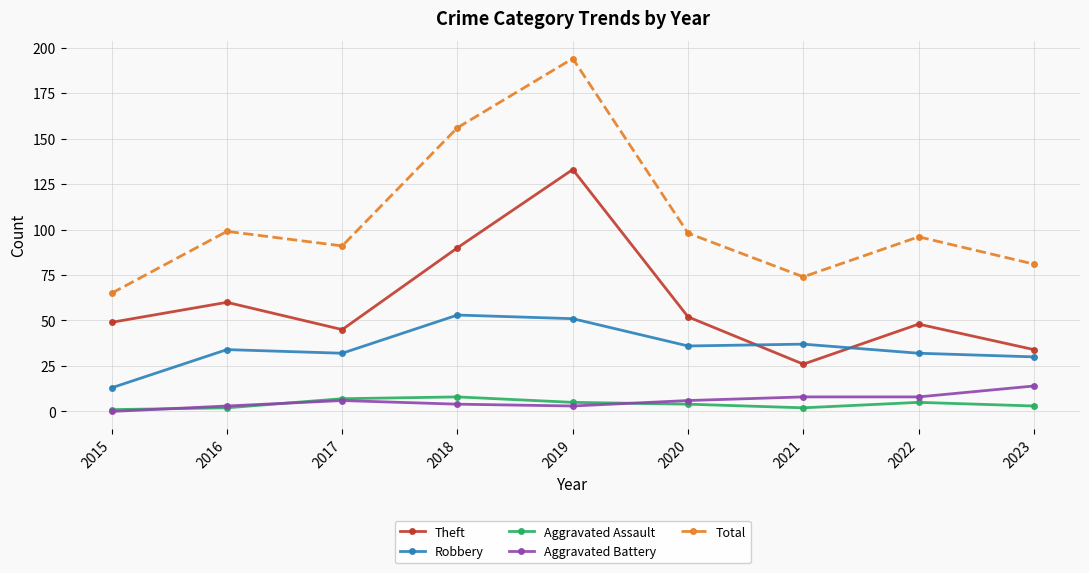

Is it true that Aggravated Assault equals 5 at 2022?

True